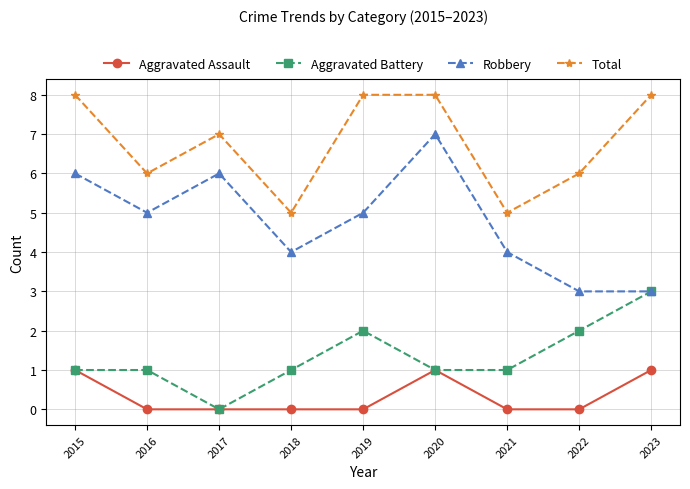

What is the difference between the second highest and minimum values in the Aggravated Battery series?

2